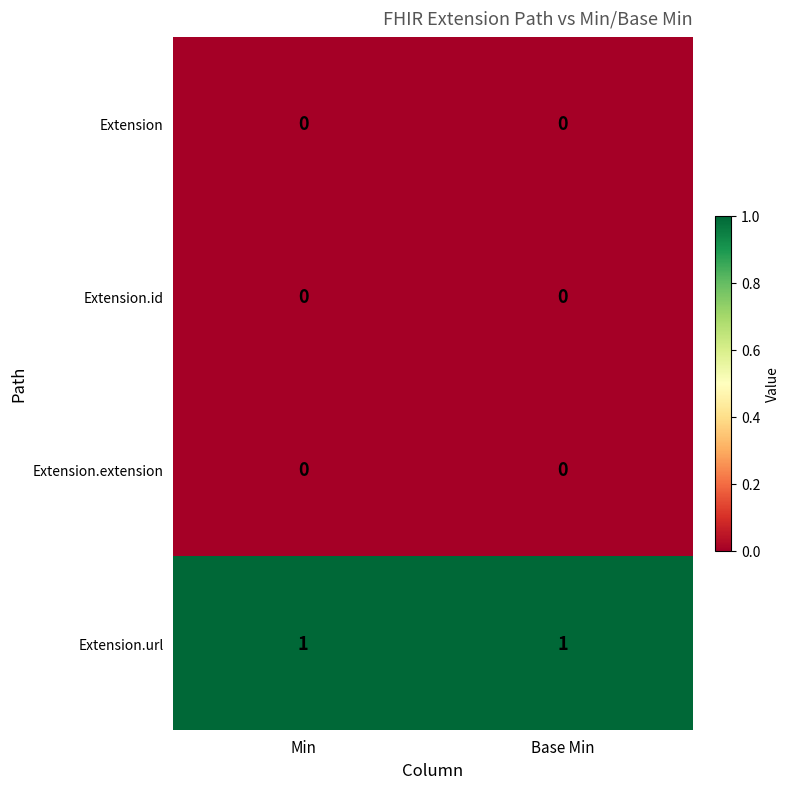

Which series has the largest total across all categories?

Extension.url